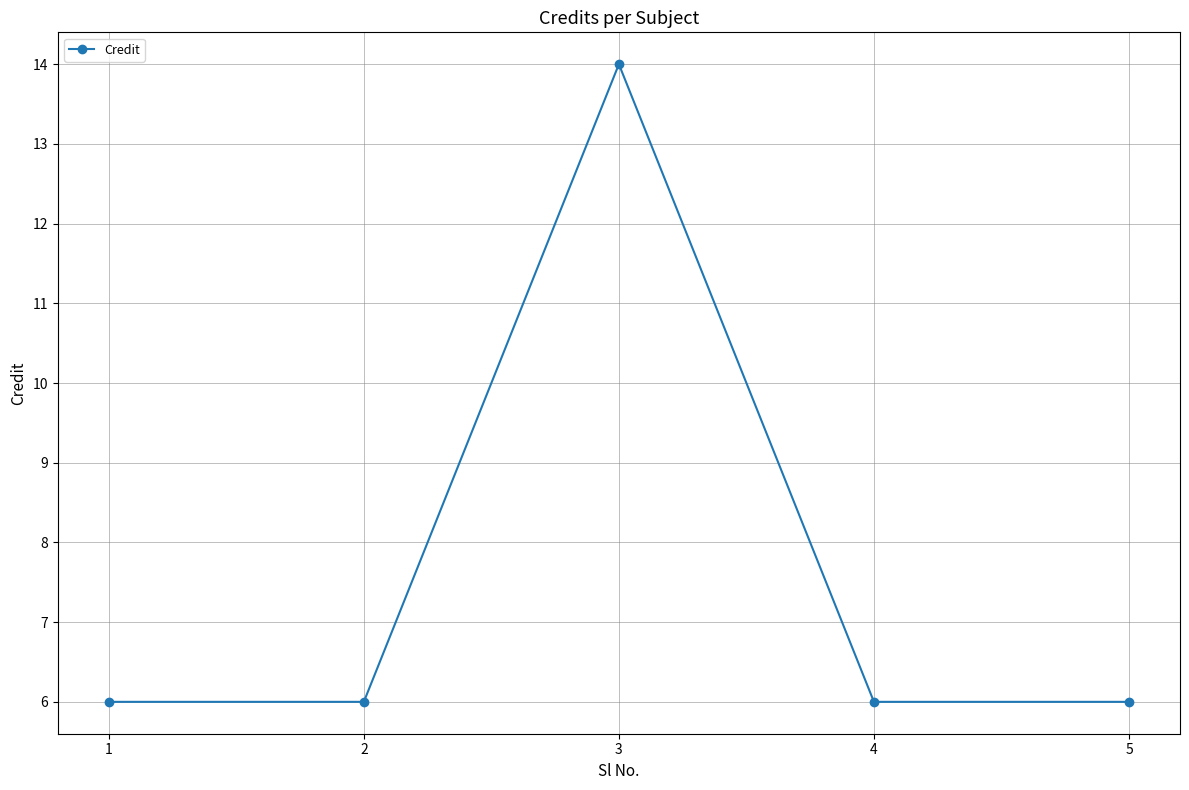

What is the ratio of the value at 2 to the value at 3?

0.4